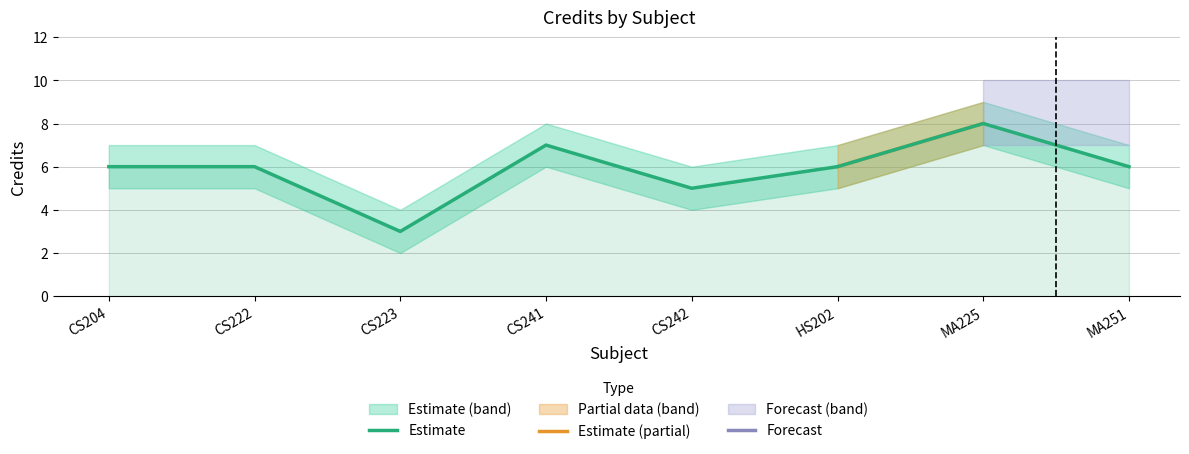

The Estimate series shows 6 at CS204. True or false?

True